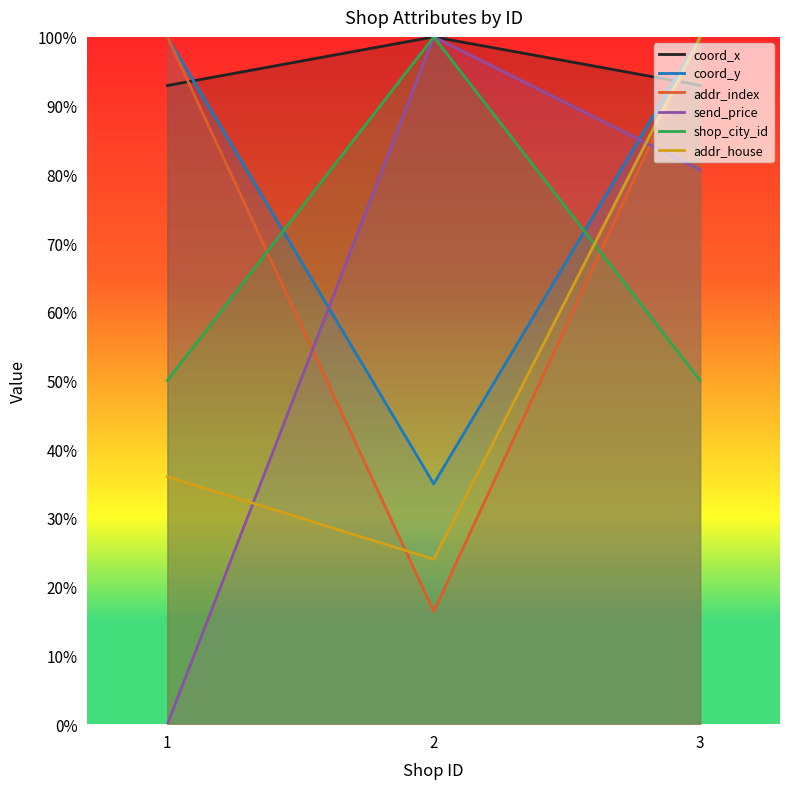

How many series are shown in this chart?

6